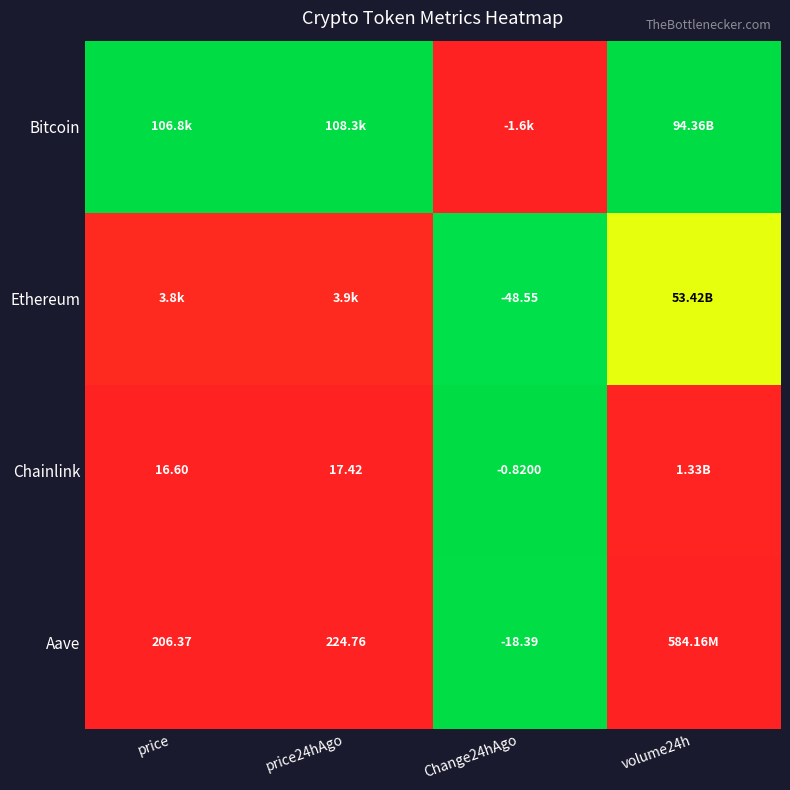

Which has a higher value, Change24hAgo or volume24h?

volume24h